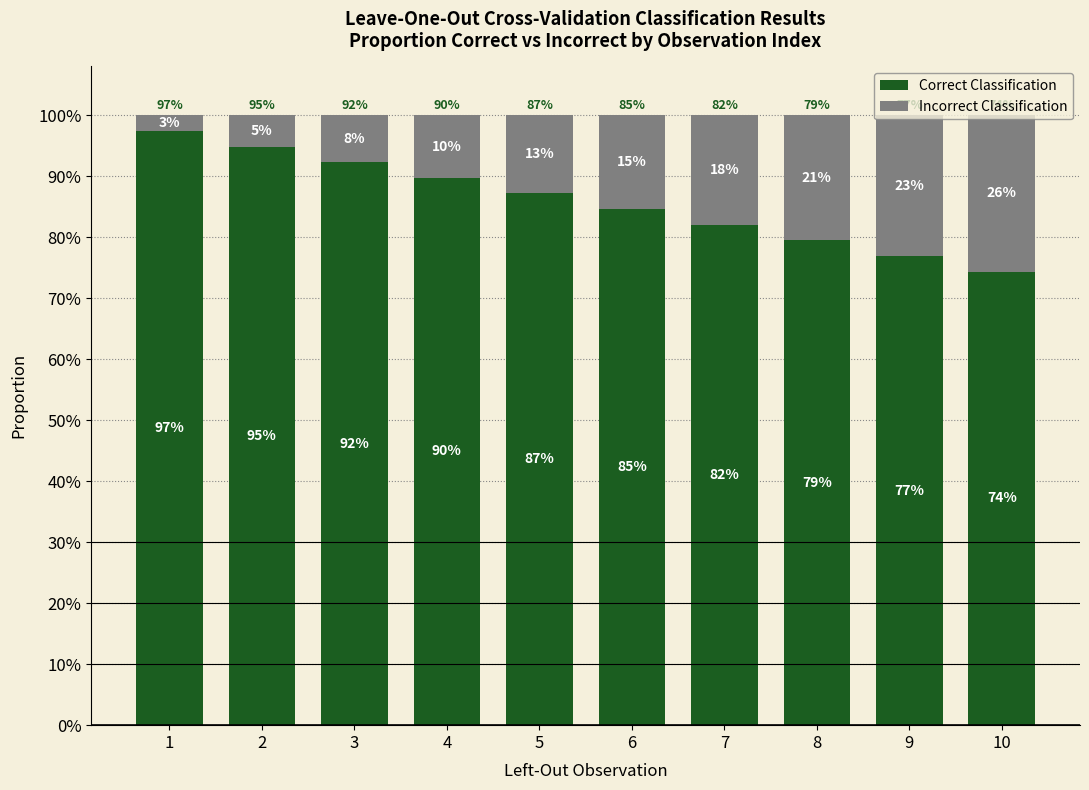

Which series has the largest total across all categories?

Correct Classification